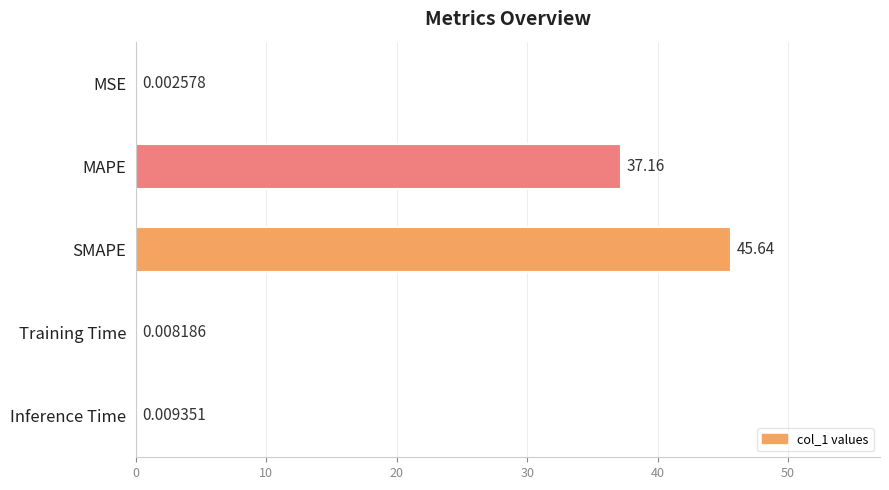

What is the sum of the values at SMAPE and Inference Time?

45.6